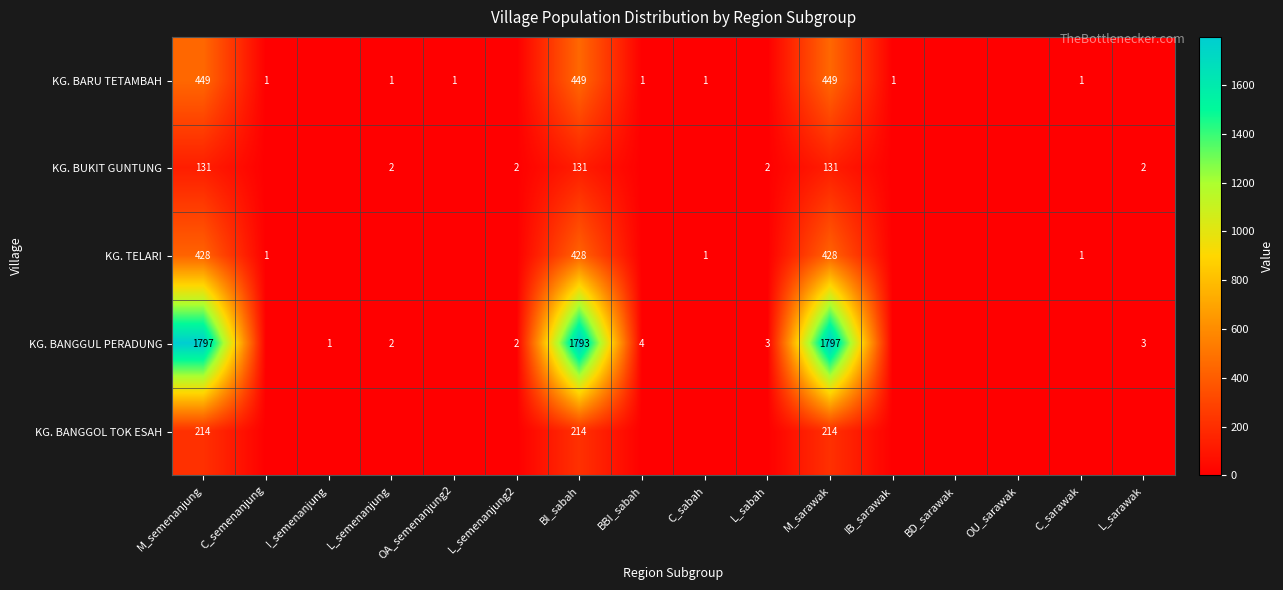

True or false: KG. BARU TETAMBAH has a value of 449 at BI_sabah.

True